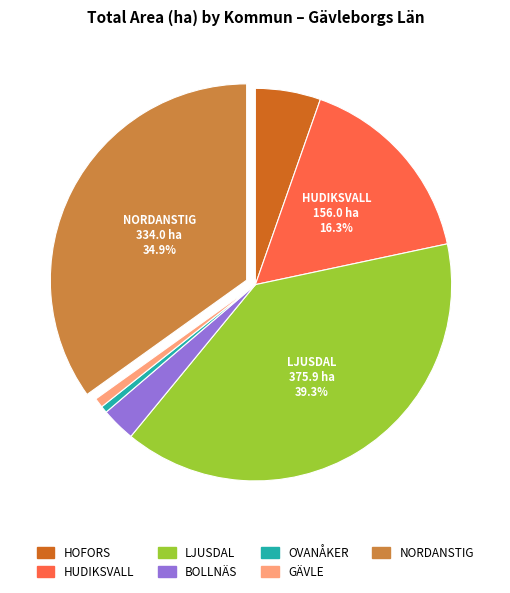

To the nearest percent, what is the difference between the largest and smallest slice percentages?

39%